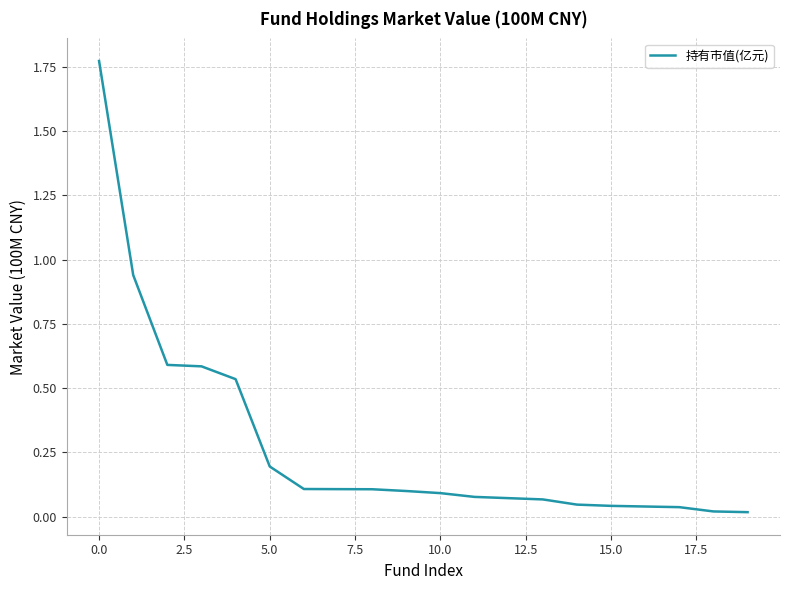

What is the difference between the maximum and second lowest values?

1.8